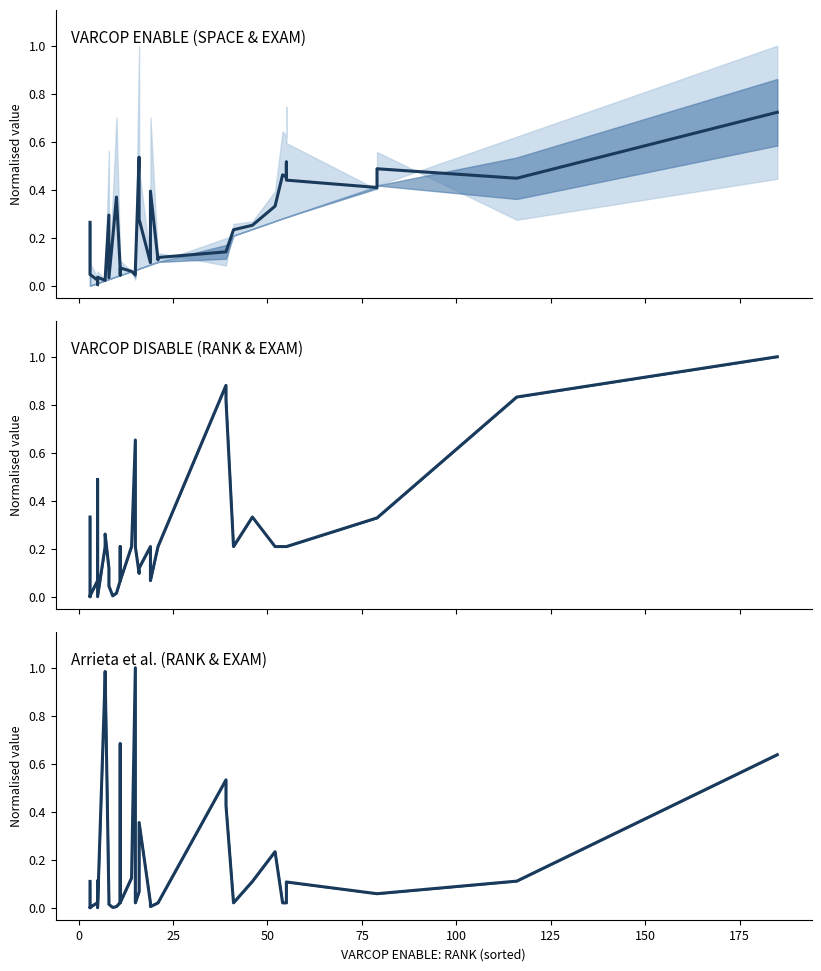

How many positive values are there?

38